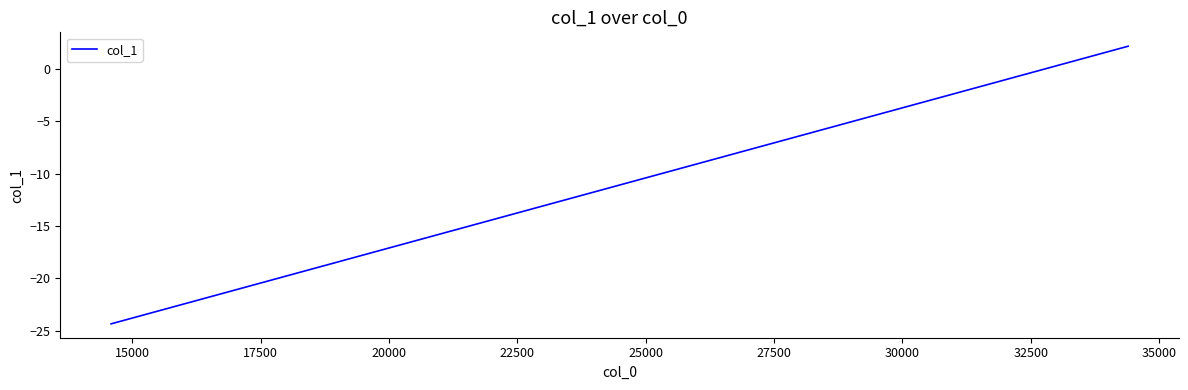

What is the greatest value displayed?

2.1